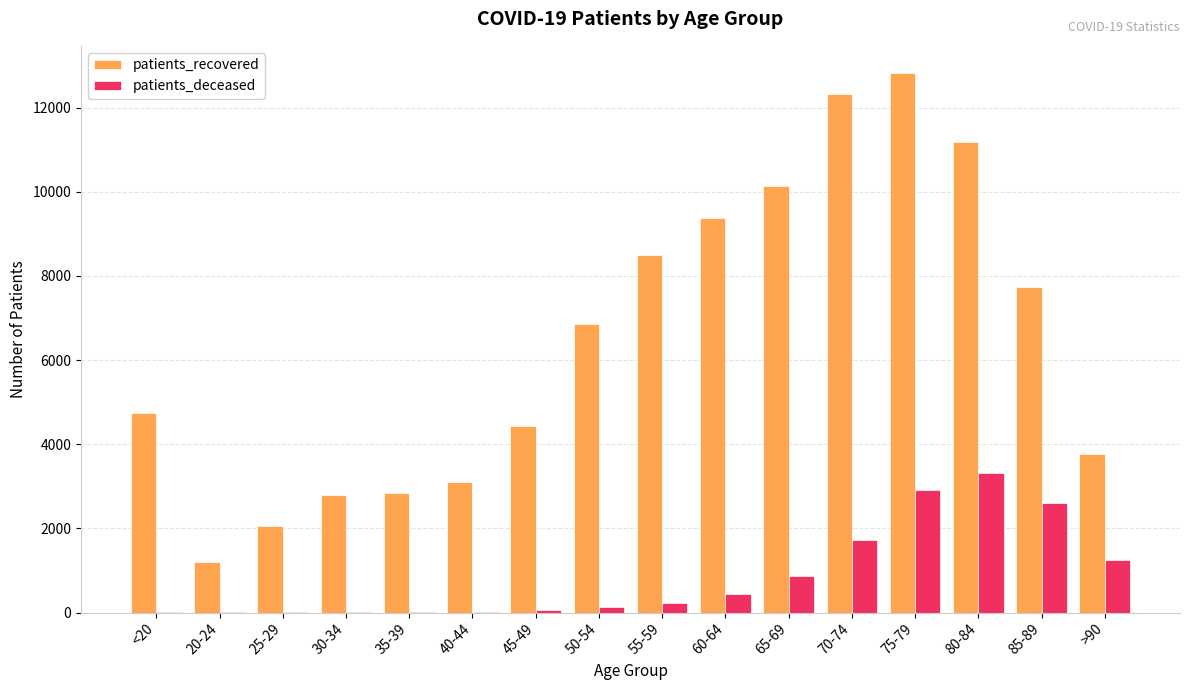

Is the value of patients_recovered at 65-69 greater than the value of patients_deceased at 20-24?

Yes